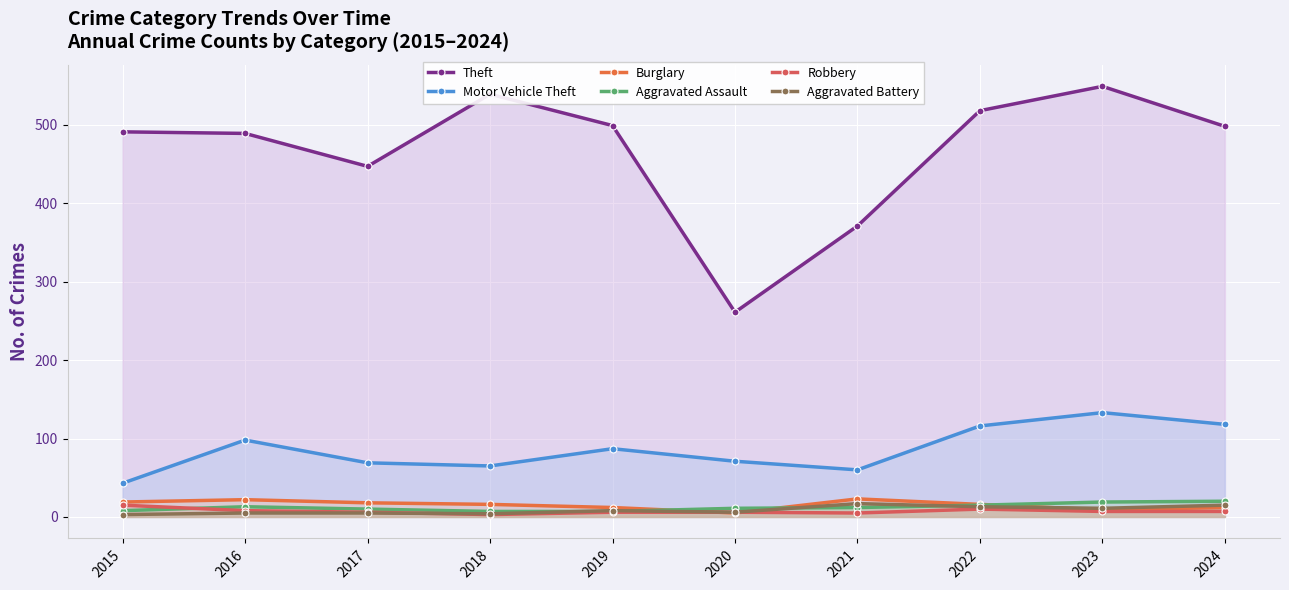

True or false: Theft and Burglary cross at least once.

False